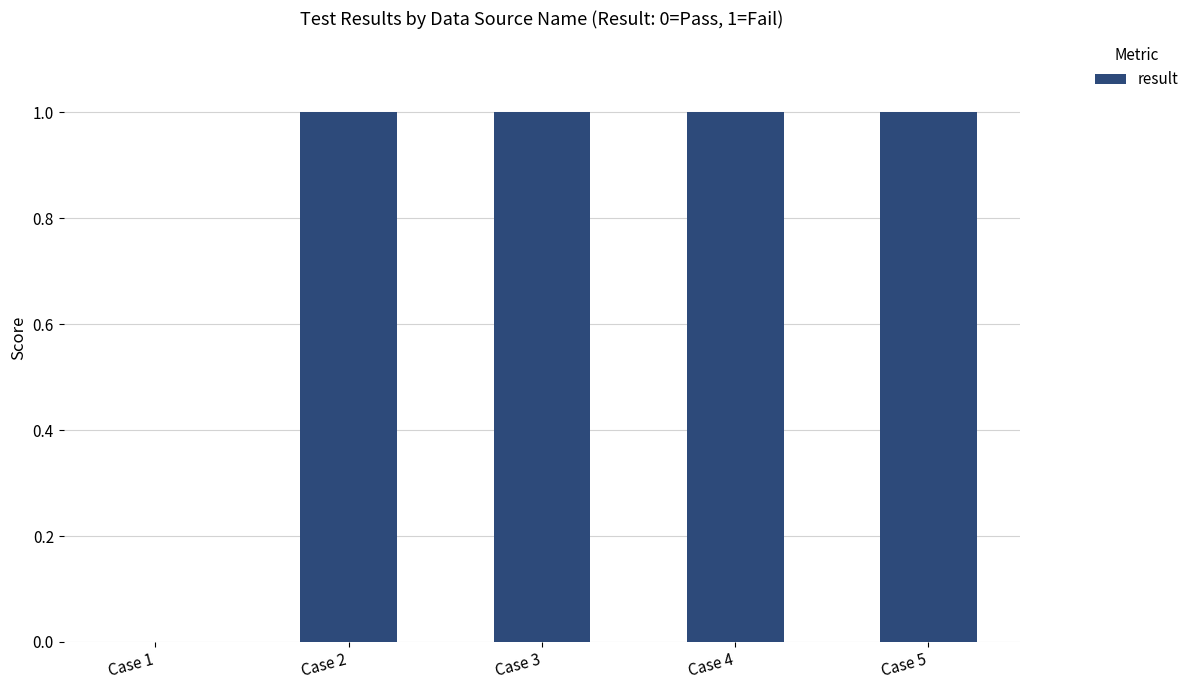

Are the bars horizontal?

No